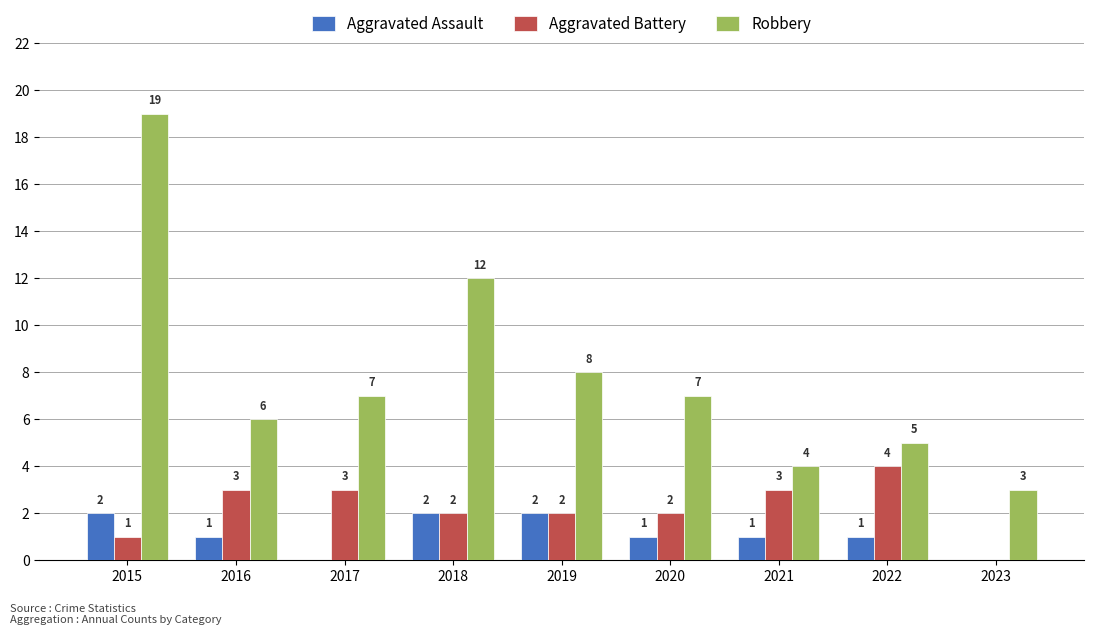

Are the bars grouped side by side (vs. stacked)?

Yes